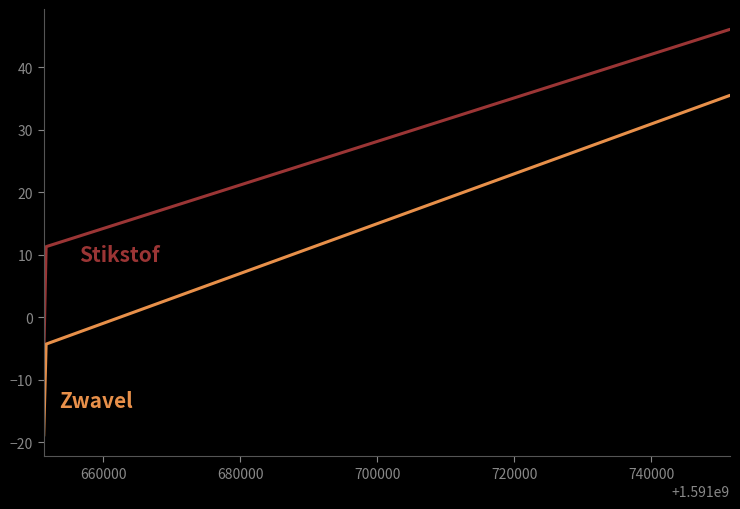

What is the maximum value shown in the chart?

46.0